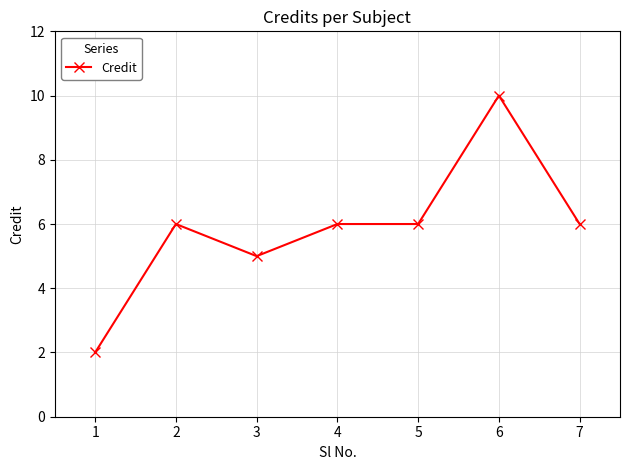

Is it true that the value at 3 is 7?

False